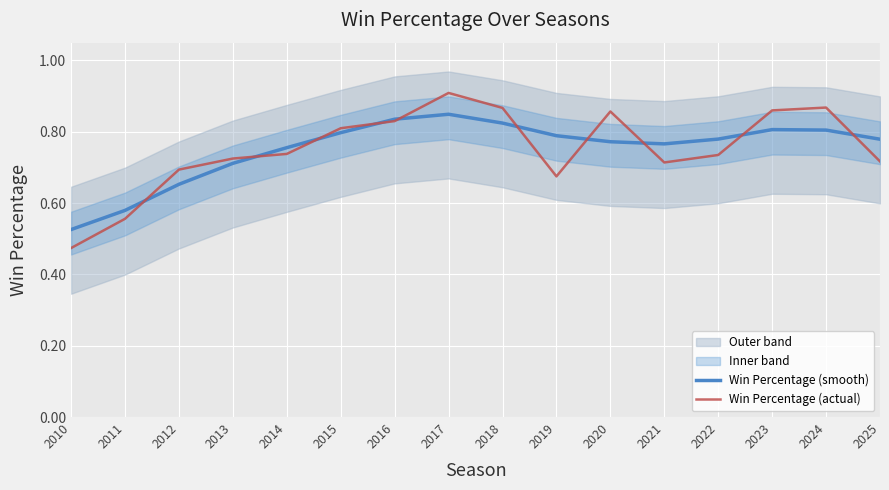

What is the total value across all series at 2025?

1.5